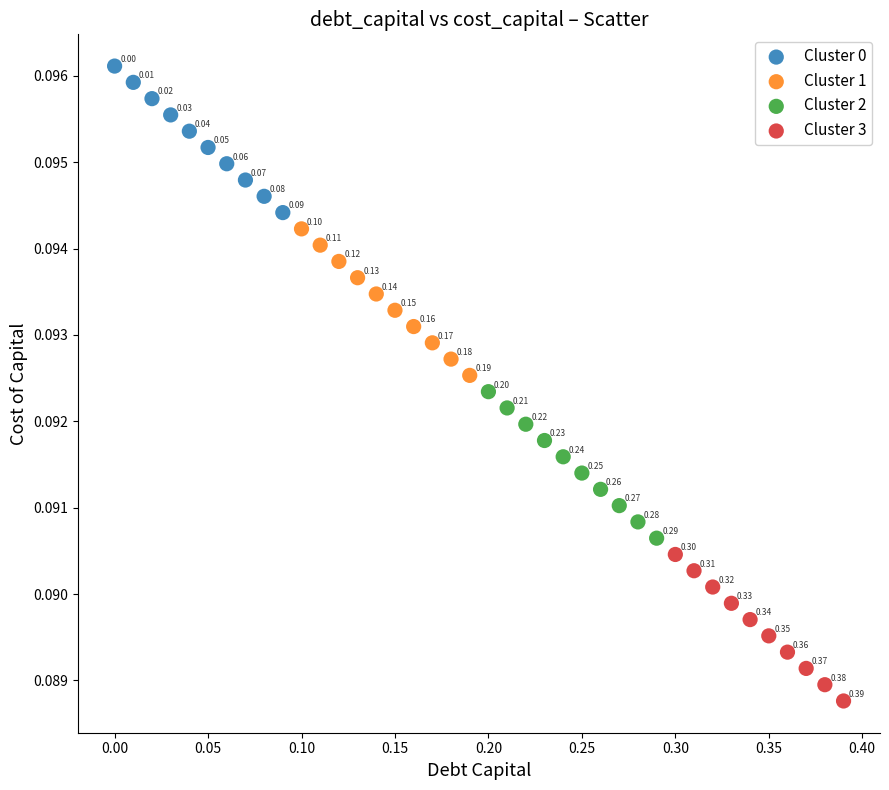

Which series reaches the minimum Y coordinate?

Cluster 3